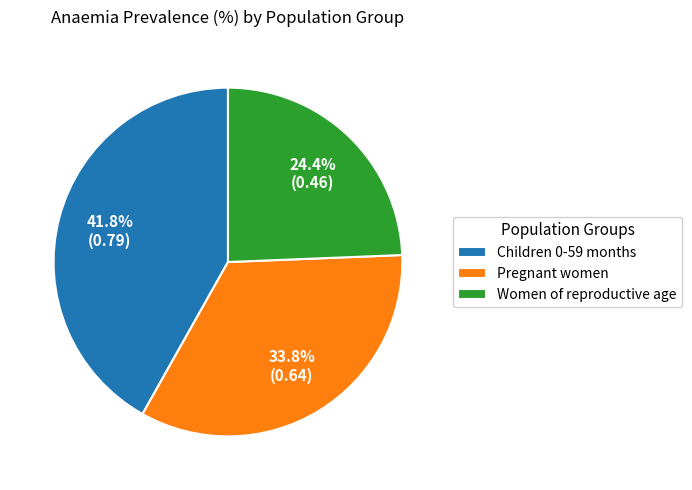

Which has a higher value, Women of reproductive age or Children 0-59 months?

Children 0-59 months